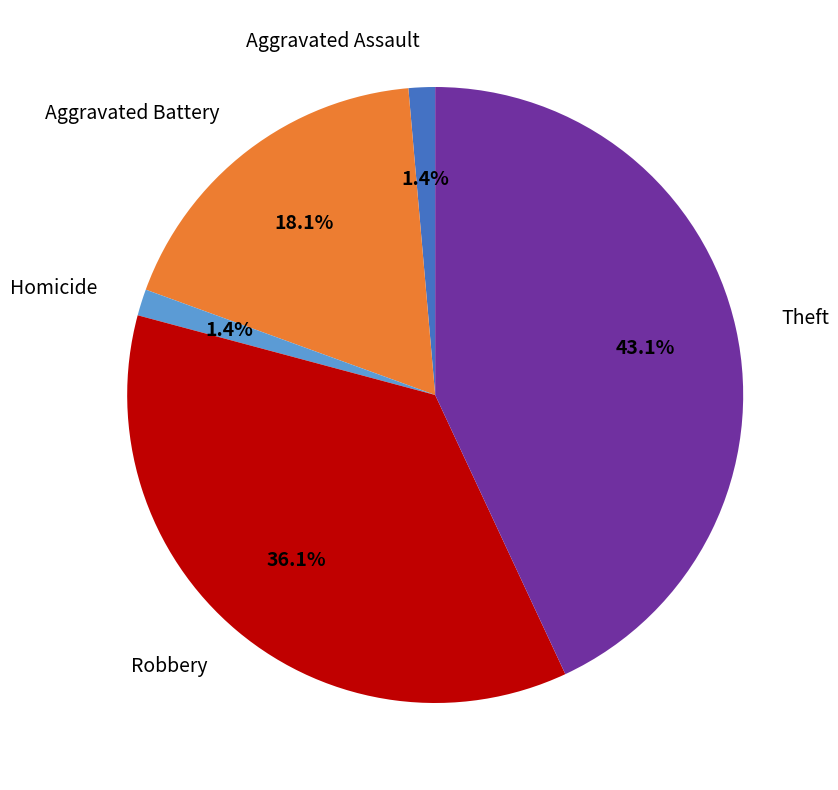

Is there any slice that represents more than half of the pie?

No